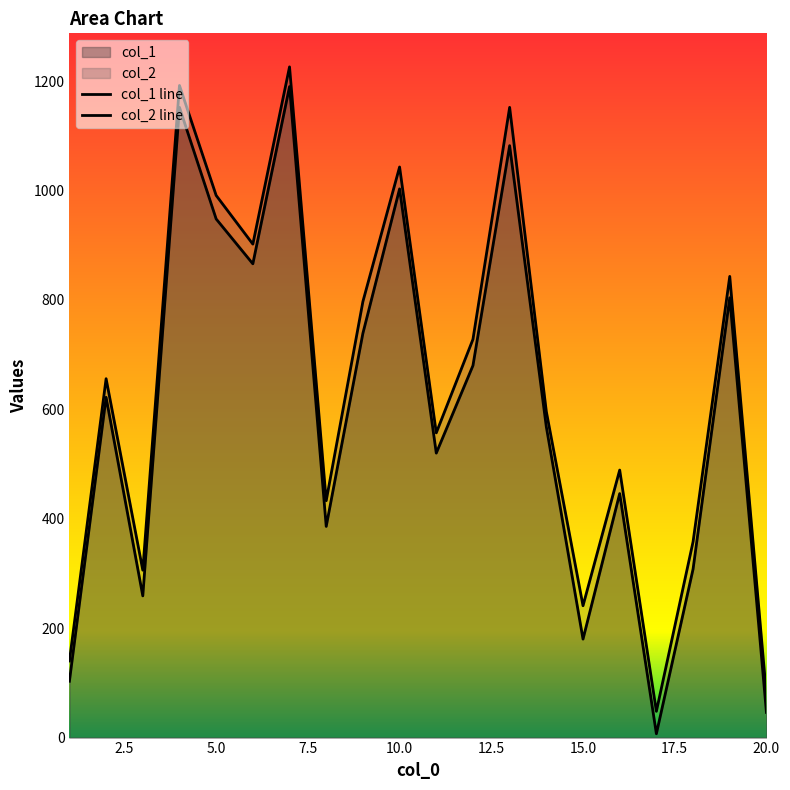

How many lines are shown in the chart?

2